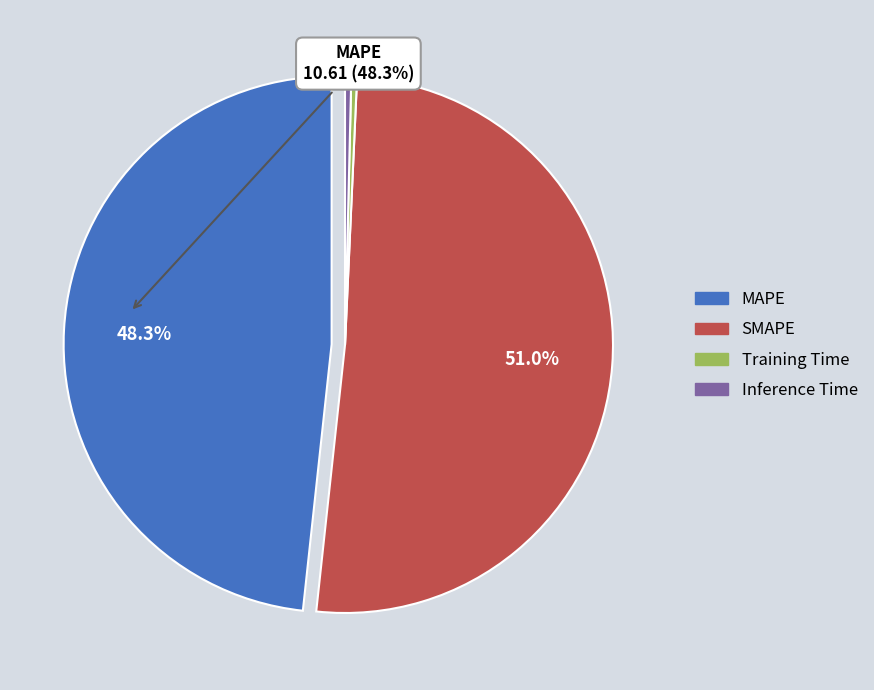

Which has a higher value, Inference Time or SMAPE?

SMAPE